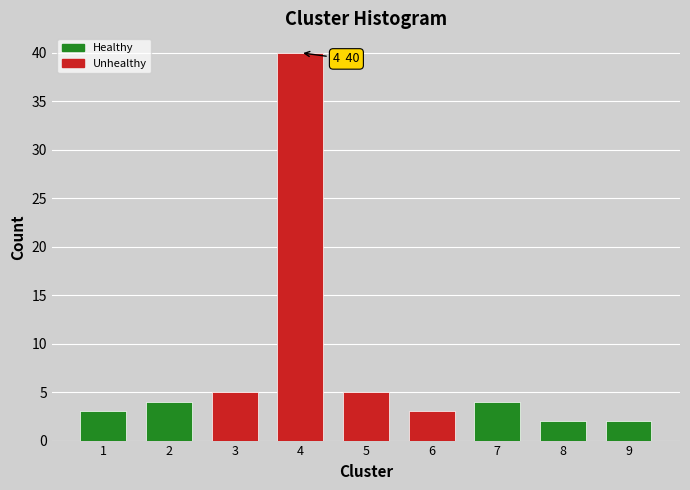

Reading left to right, transcribe all the data shown in this chart.

1=3	2=4	3=5	4=40	5=5	6=3	7=4	8=2	9=2